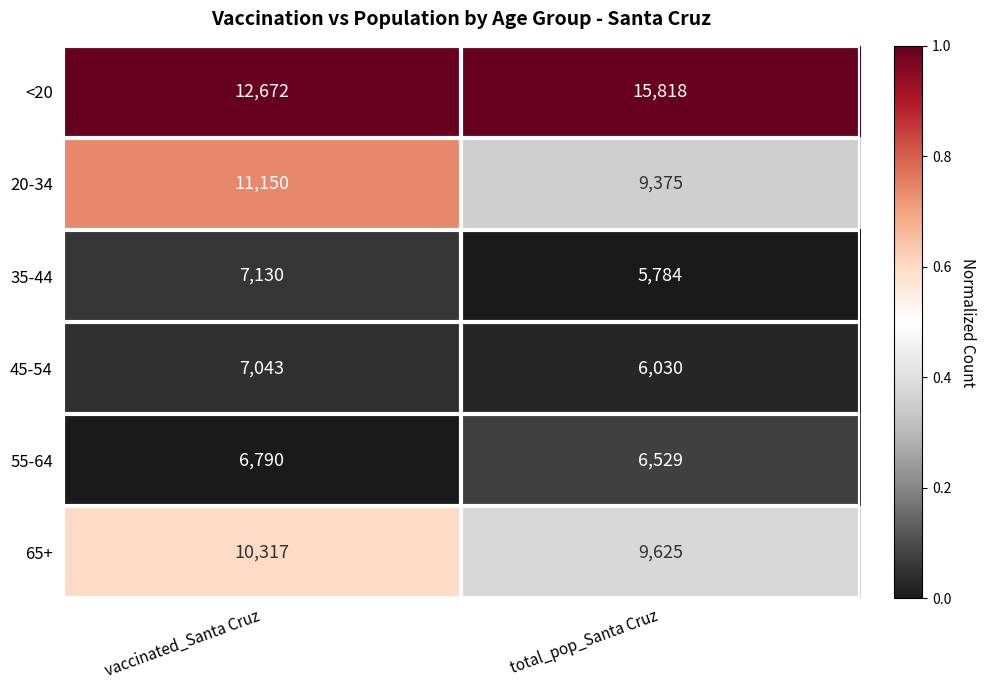

What is the sum of all <20 values?

28490